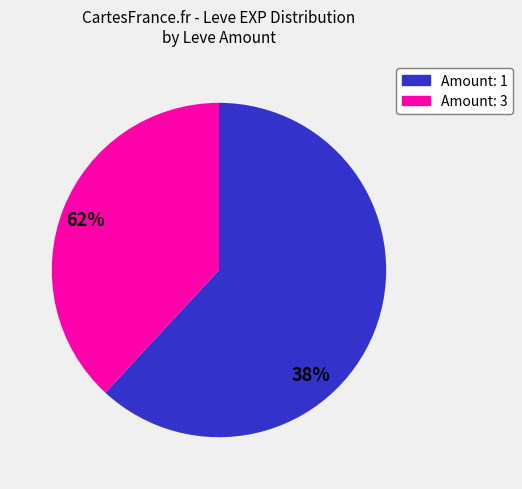

Is there a majority slice in this chart?

Yes